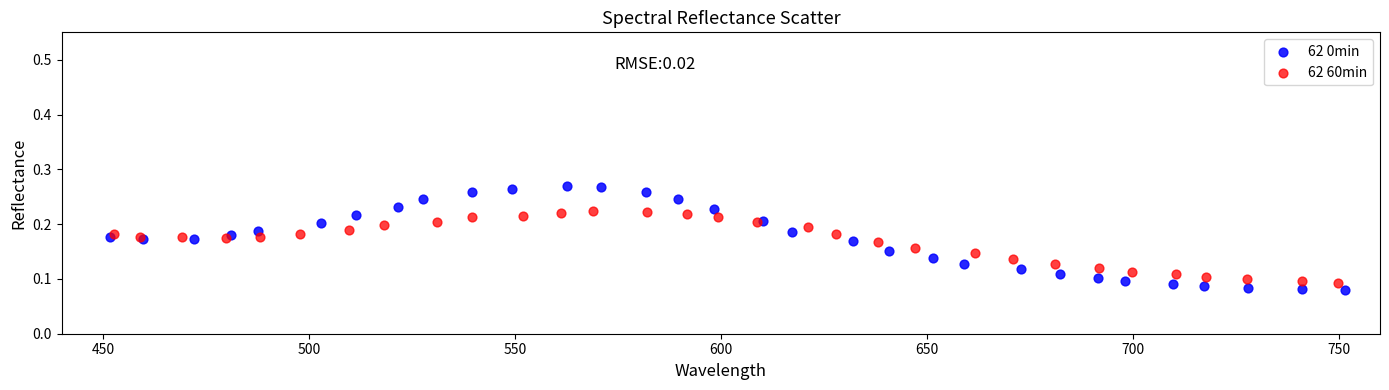

Which series reaches the maximum Y coordinate?

62 0min